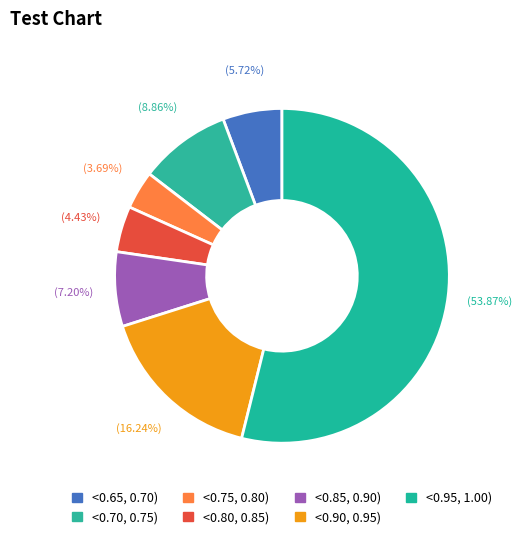

To the nearest percent, what percentage of the pie is <0.65, 0.70)?

6%